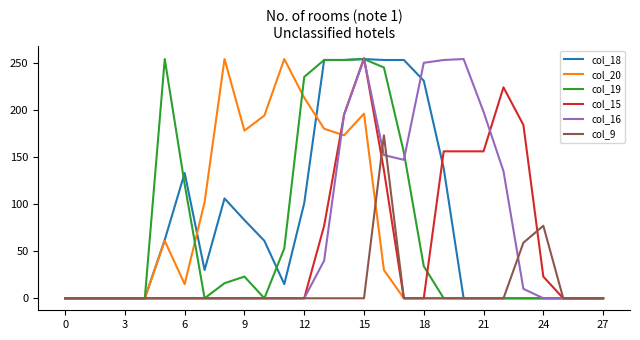

What is the maximum value shown in the chart?

255